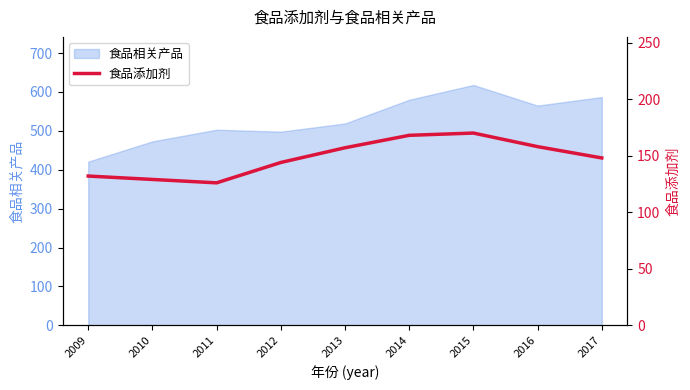

How many lines are shown in the chart?

1